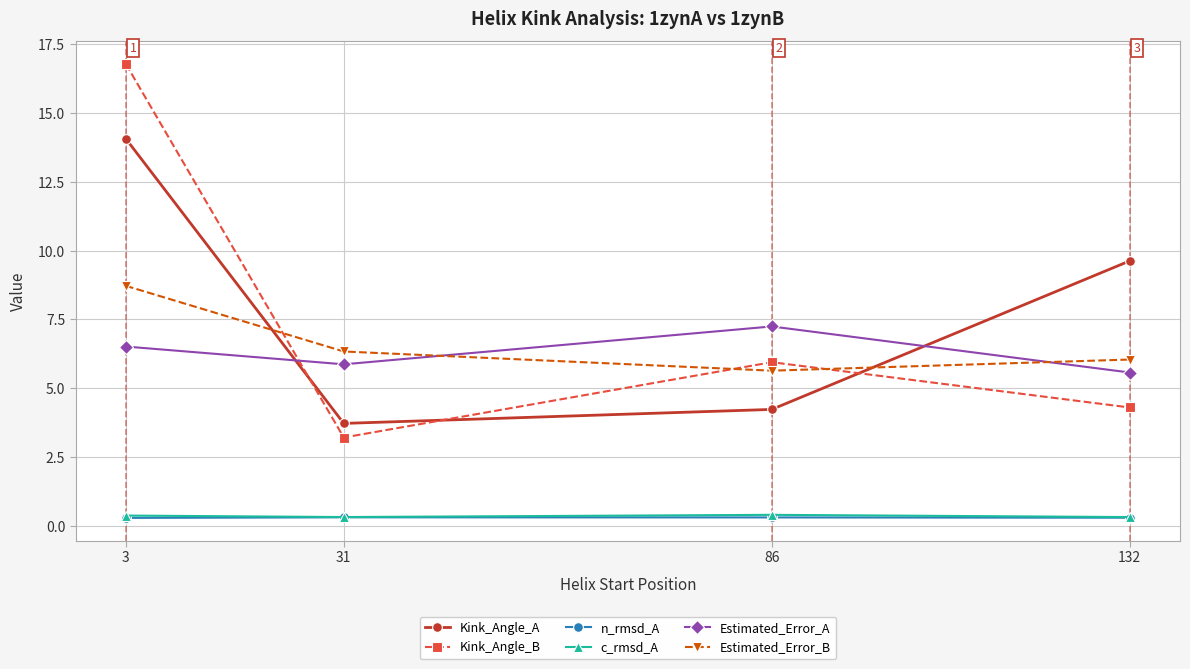

After their last crossing, which series has the higher values: Estimated_Error_A or Estimated_Error_B?

Estimated_Error_B